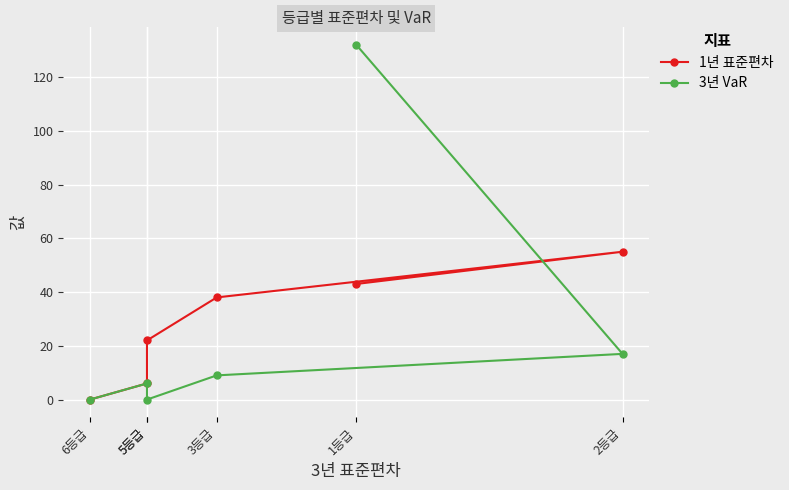

The 1년 표준편차 series shows 18 at 1등급. True or false?

False